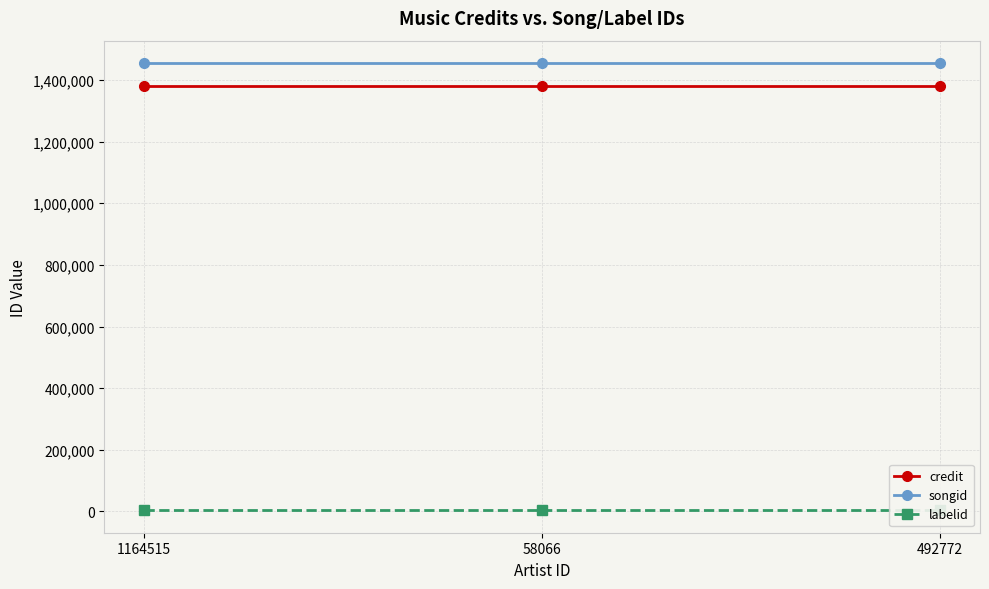

Reading left to right, what are all the values shown in this chart?

credit: 1164515=1381181	58066=1381181	492772=1381181
songid: 1164515=1455256	58066=1455256	492772=1455256
labelid: 1164515=3296	58066=3296	492772=3296